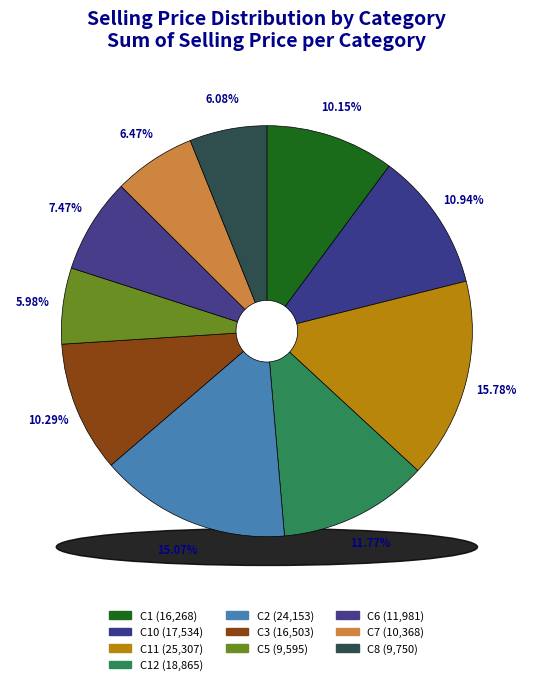

Combined, what portion of the pie is C3 and C8?

16.4%